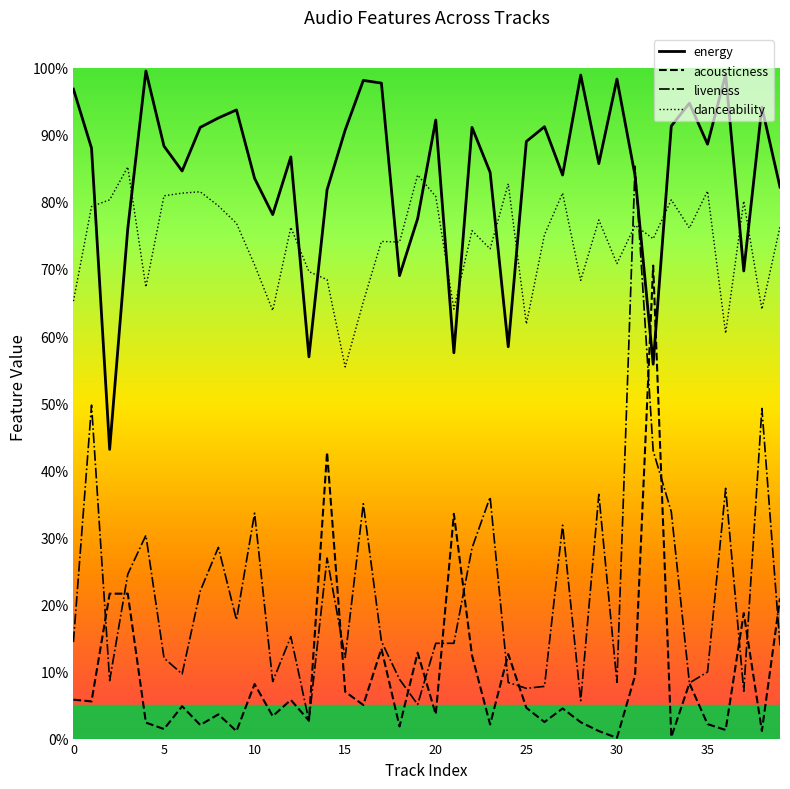

What is the maximum value shown in the chart?

1.0